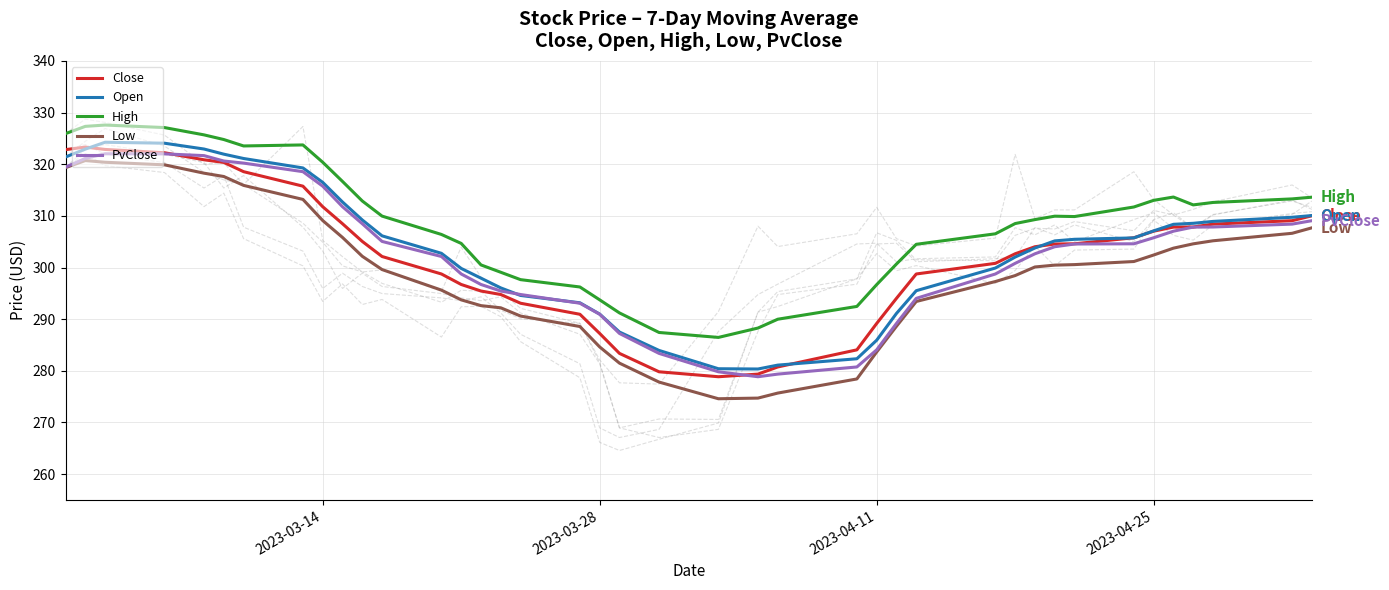

What is the minimum value for Open?

280.4